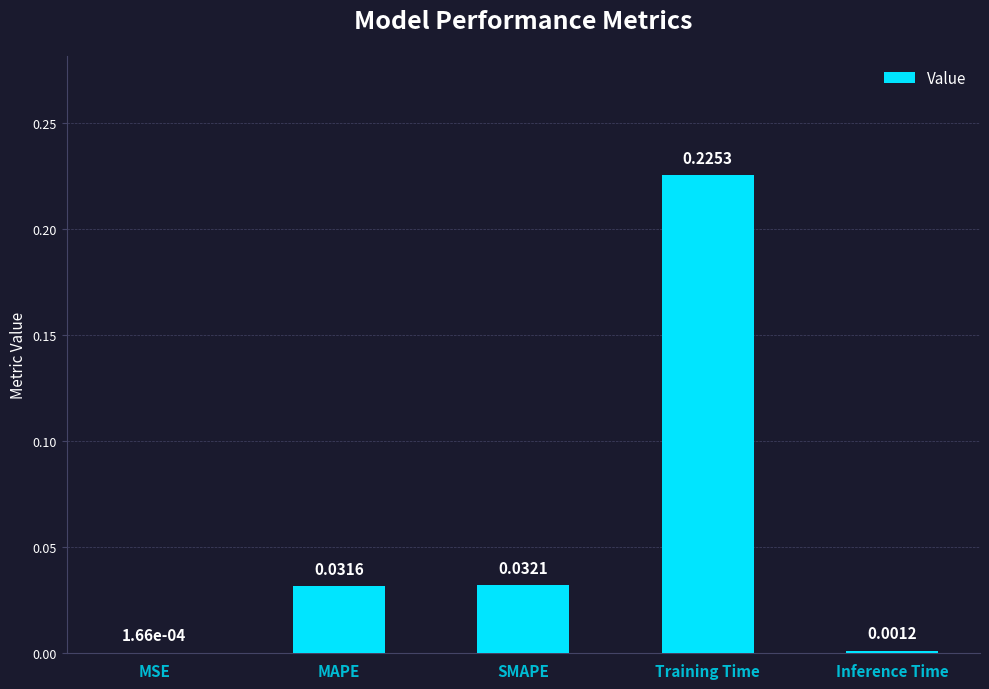

What is the greatest value displayed?

0.2